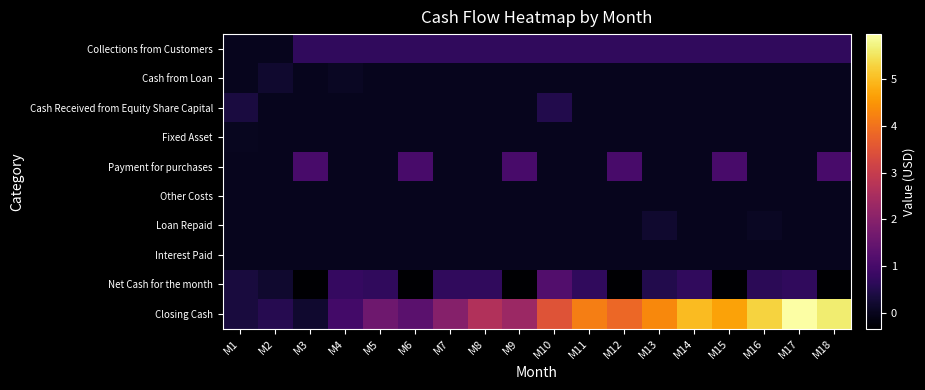

Which series has the largest total across all categories?

Closing Cash